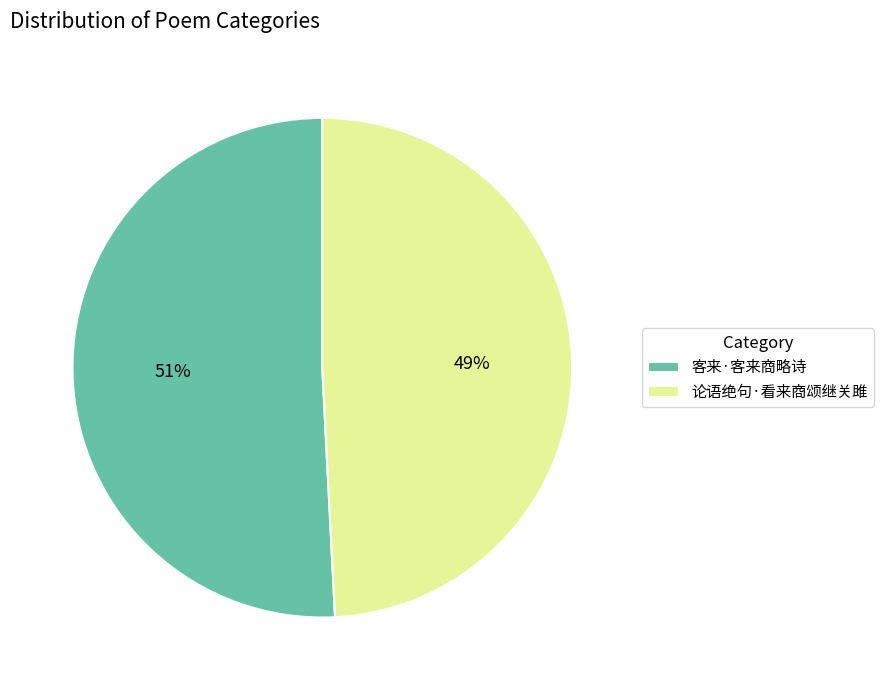

Do 论语绝句·看来商颂继关雎 and 客来·客来商略诗 together represent more than half of the pie?

Yes